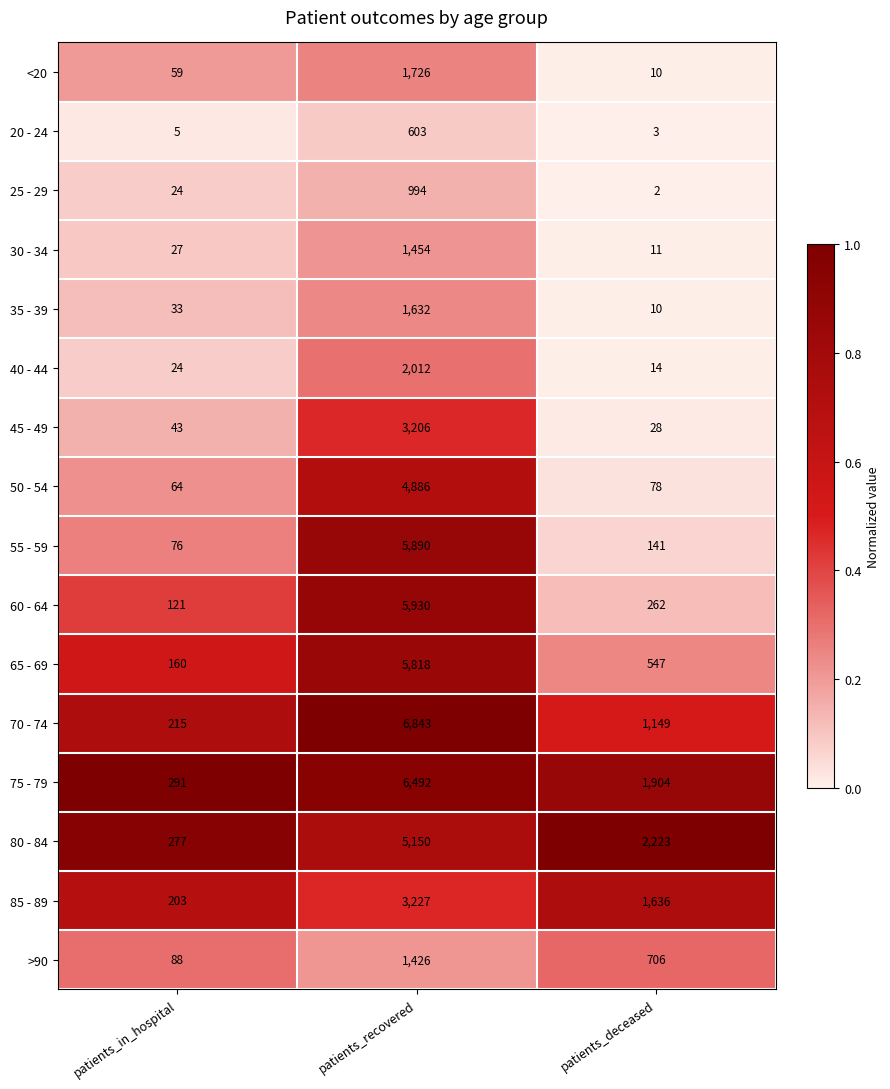

Which series has the largest range (max minus min)?

70 - 74